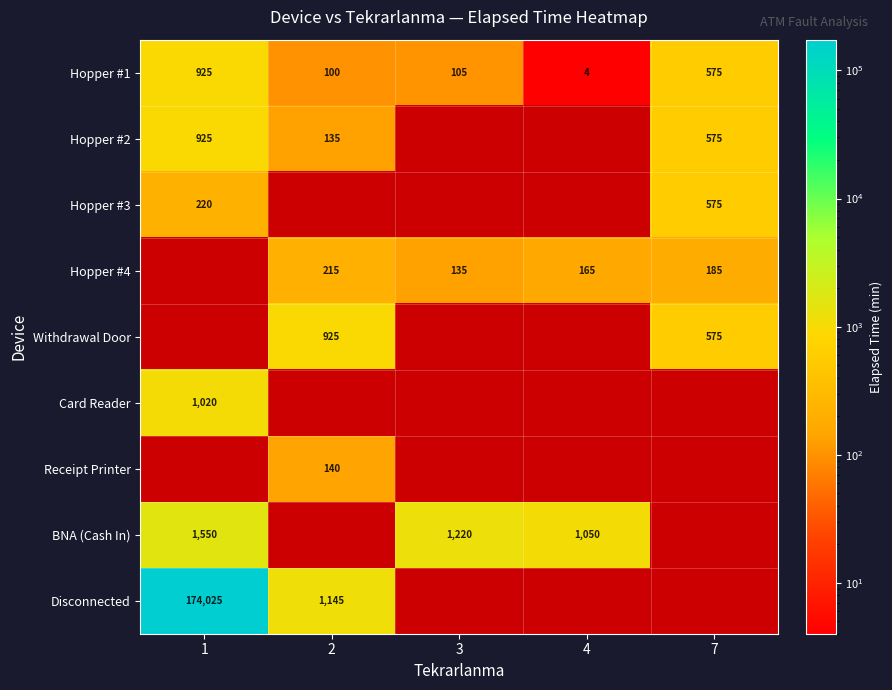

What is the average value of the Hopper #1 series?

342